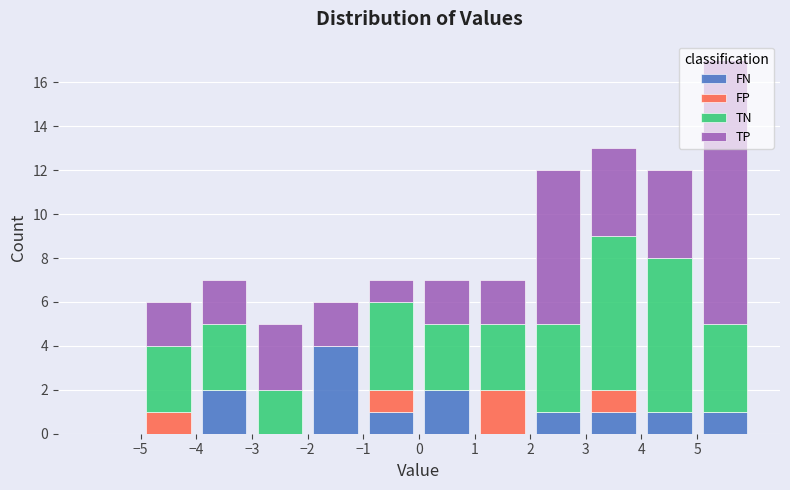

Reading left to right, list every stacked bar in this chart as the range it spans on the x-axis followed by its total height. The values are not printed on the chart, so give them approximately, as read against the axis.

-6 to -5: 0
-5 to -4: 6
-4 to -3: 7
-3 to -2: 5
-2 to -1: 6
-1 to 0: 7
0 to 1: 7
1 to 2: 7
2 to 3: 12
3 to 4: 13
4 to 5: 12
5 to 6: 17